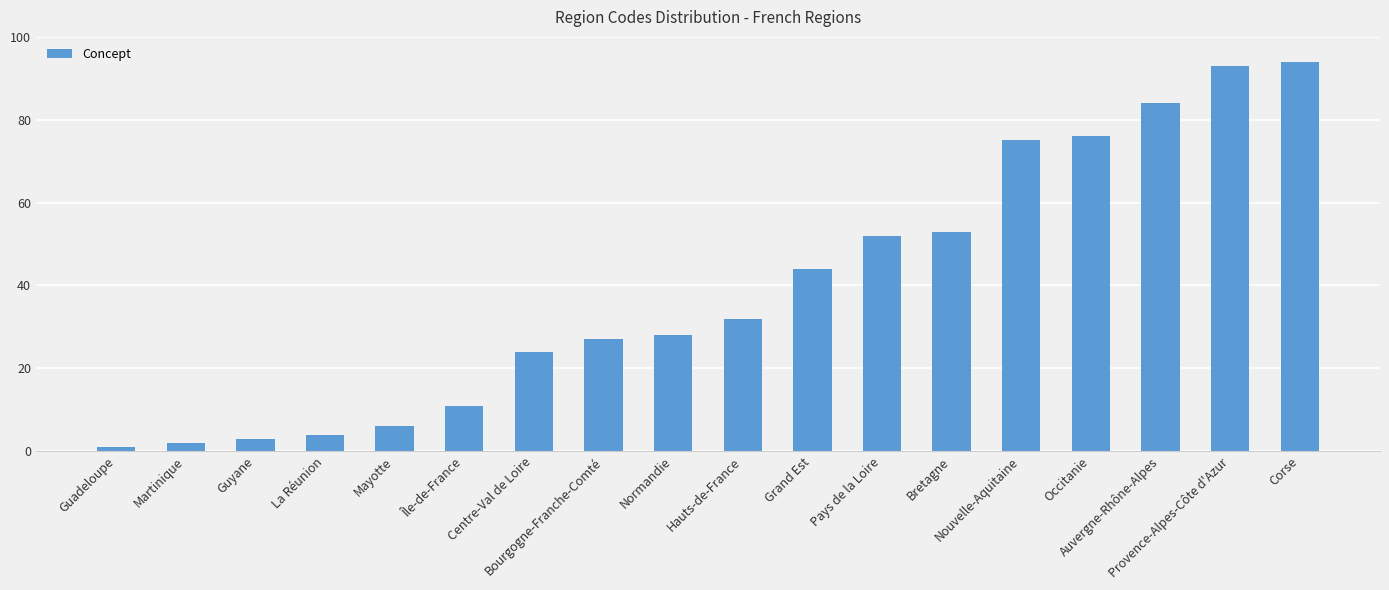

What is the greatest value displayed?

94